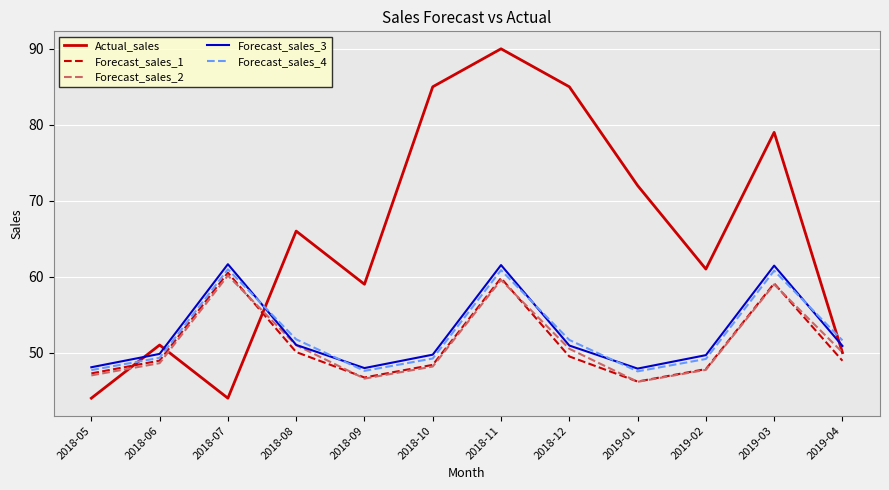

What is the minimum value shown in the chart?

44.0